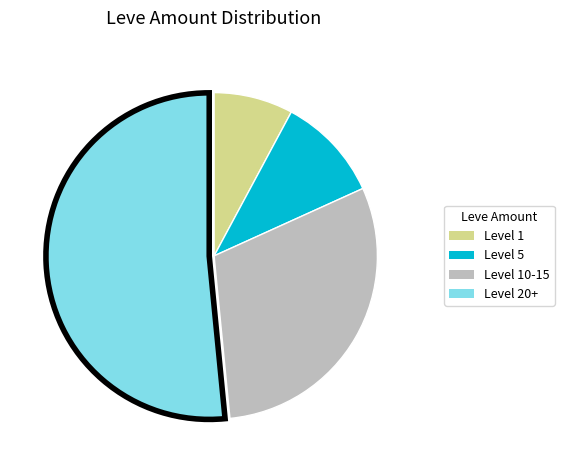

Does any single category account for the majority?

Yes